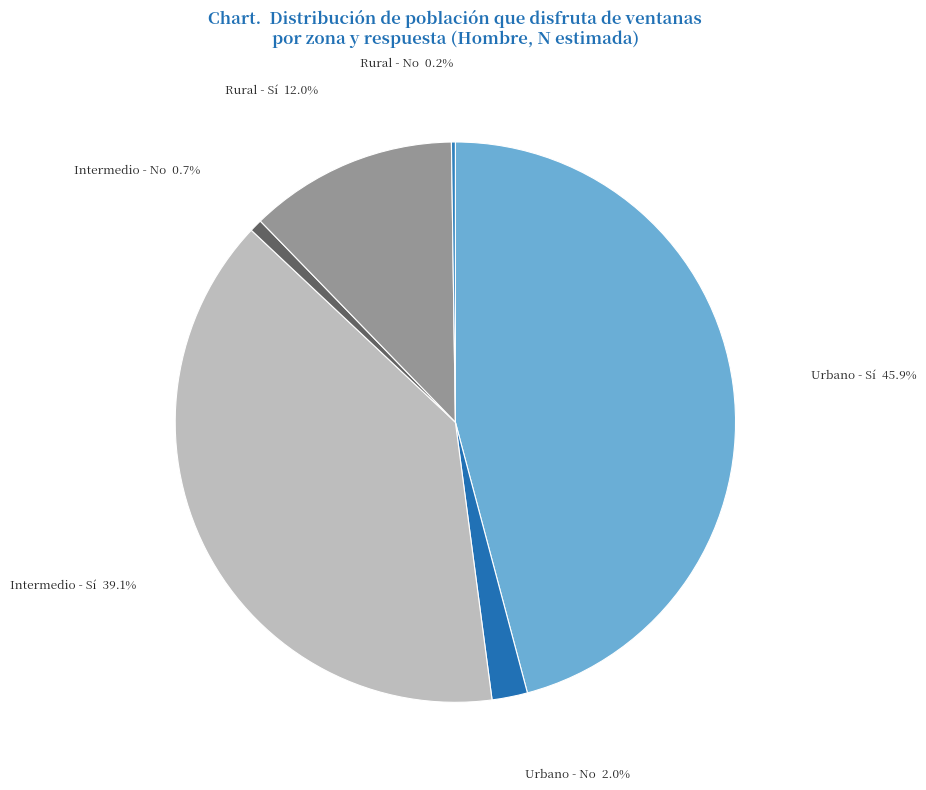

Rank the categories by value from highest to lowest.

Urbano - Sí, Intermedio - Sí, Rural - Sí, Urbano - No, Intermedio - No, Rural - No